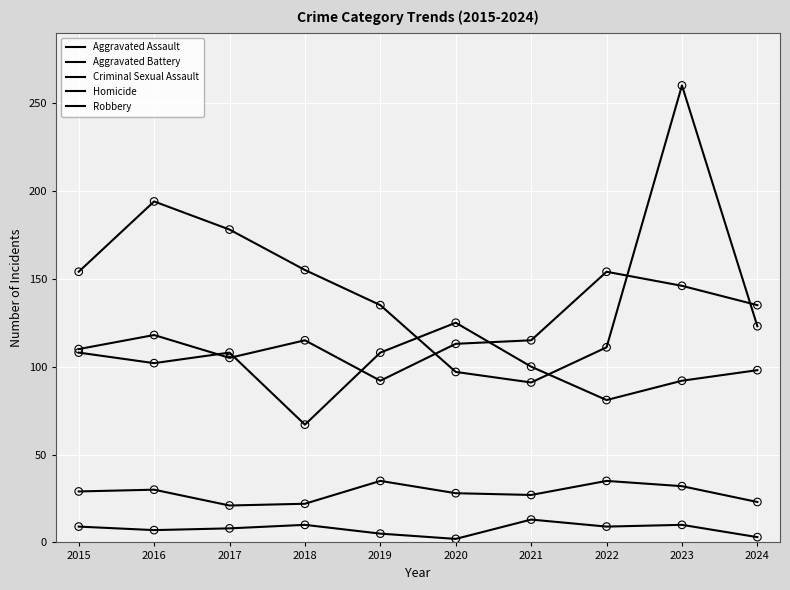

At how many categories does at least one series exceed 189?

2